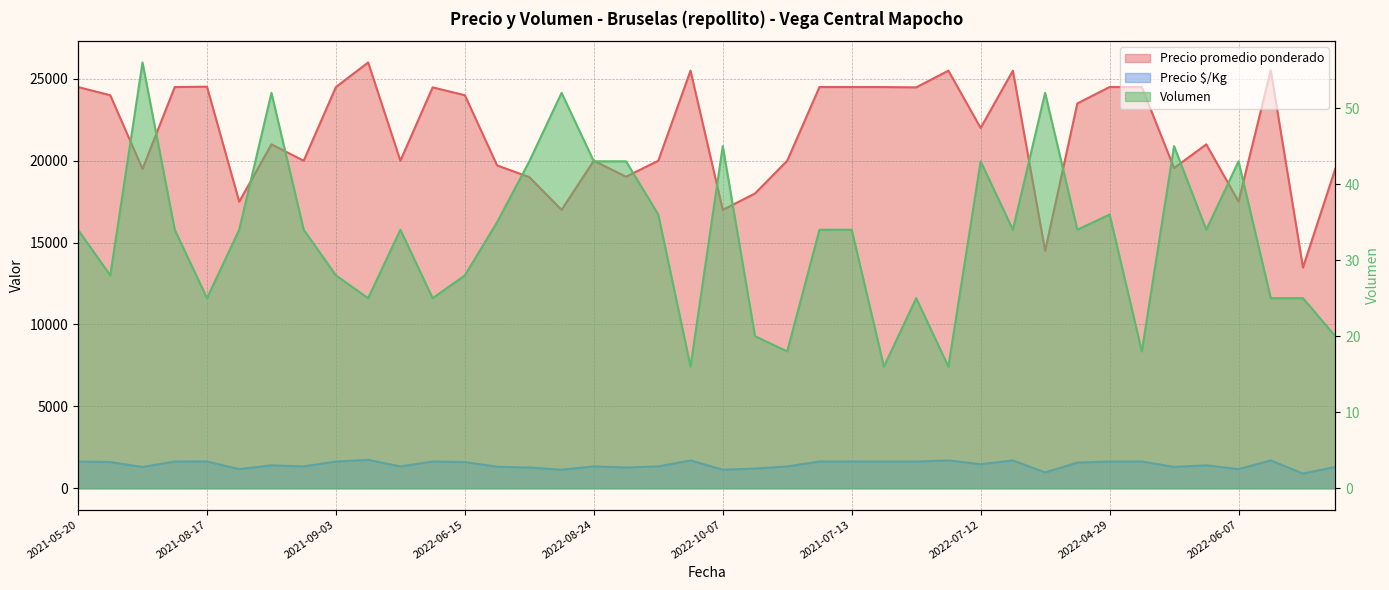

Reading right to left, what are all the values shown in this chart?

Precio promedio ponderado: 2022-09-27=19500	2021-07-06=13480	2021-09-14=25520	2022-06-07=17512	2022-07-08=21000	2022-09-23=19556	2021-08-13=24500	2022-04-29=24500	2021-07-20=23500	2022-09-15=14500	2022-04-26=25500	2022-07-12=22000	2021-08-20=25500	2021-08-05=24480	2021-07-23=24500	2021-07-13=24500	2021-09-07=24500	2022-09-07=20000	2022-08-05=18000	2022-10-07=17000	2021-08-10=25500	2022-08-17=20000	2022-07-13=19023	2022-08-24=20000	2022-10-04=17000	2022-07-19=19000	2022-08-31=19714	2022-06-15=24000	2021-09-21=24480	2022-08-03=20000	2022-05-27=26000	2021-09-03=24500	2022-07-21=20000	2022-06-30=21000	2022-07-15=17500	2021-08-17=24520	2021-08-24=24500	2022-08-19=19500	2022-06-14=24000	2021-05-20=24500
Precio $/Kg: 2022-09-27=1300	2021-07-06=899	2021-09-14=1701	2022-06-07=1167	2022-07-08=1400	2022-09-23=1304	2021-08-13=1633	2022-04-29=1633	2021-07-20=1567	2022-09-15=967	2022-04-26=1700	2022-07-12=1467	2021-08-20=1700	2021-08-05=1632	2021-07-23=1633	2021-07-13=1633	2021-09-07=1633	2022-09-07=1333	2022-08-05=1200	2022-10-07=1133	2021-08-10=1700	2022-08-17=1333	2022-07-13=1268	2022-08-24=1333	2022-10-04=1133	2022-07-19=1267	2022-08-31=1314	2022-06-15=1600	2021-09-21=1632	2022-08-03=1333	2022-05-27=1733	2021-09-03=1633	2022-07-21=1333	2022-06-30=1400	2022-07-15=1167	2021-08-17=1635	2021-08-24=1633	2022-08-19=1300	2022-06-14=1600	2021-05-20=1633
Volumen: 2022-09-27=20	2021-07-06=25	2021-09-14=25	2022-06-07=43	2022-07-08=34	2022-09-23=45	2021-08-13=18	2022-04-29=36	2021-07-20=34	2022-09-15=52	2022-04-26=34	2022-07-12=43	2021-08-20=16	2021-08-05=25	2021-07-23=16	2021-07-13=34	2021-09-07=34	2022-09-07=18	2022-08-05=20	2022-10-07=45	2021-08-10=16	2022-08-17=36	2022-07-13=43	2022-08-24=43	2022-10-04=52	2022-07-19=43	2022-08-31=35	2022-06-15=28	2021-09-21=25	2022-08-03=34	2022-05-27=25	2021-09-03=28	2022-07-21=34	2022-06-30=52	2022-07-15=34	2021-08-17=25	2021-08-24=34	2022-08-19=56	2022-06-14=28	2021-05-20=34